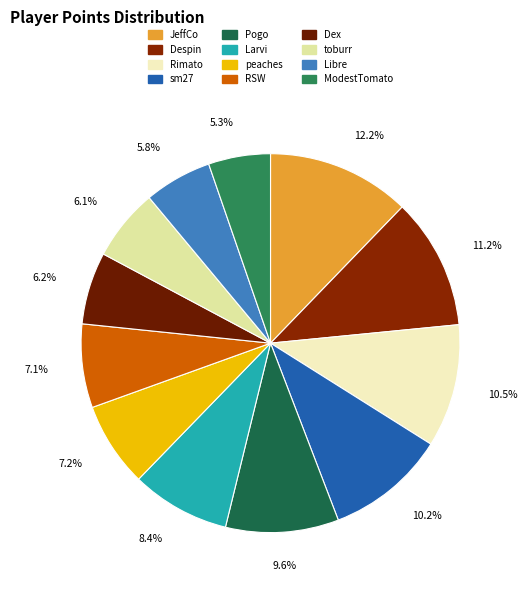

Does any single category account for the majority?

No